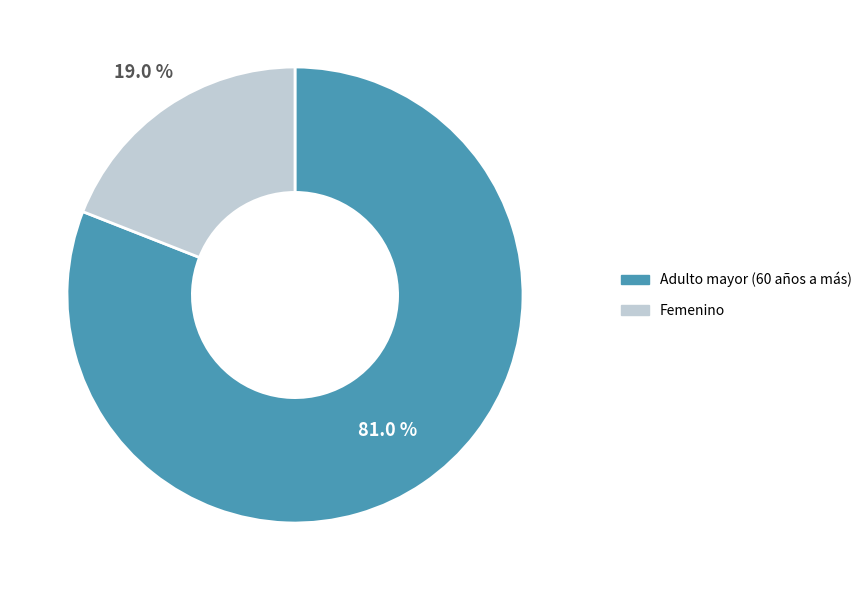

What is the smallest slice in the pie chart?

Femenino